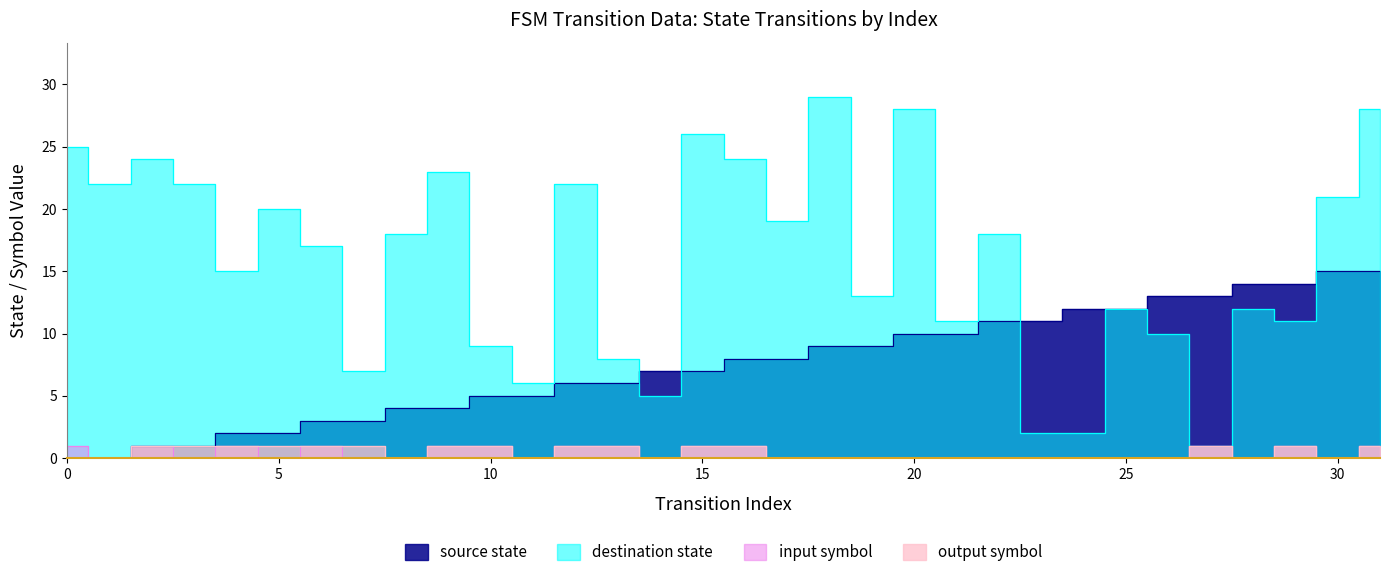

True or false: source_state and input_symbol intersect in this chart.

False